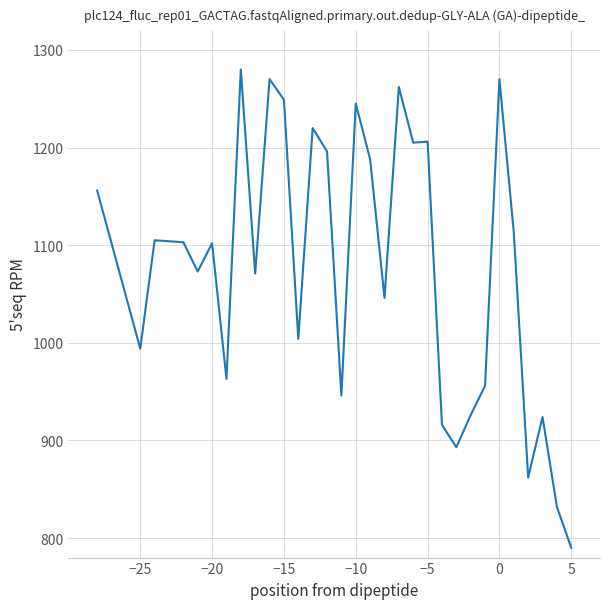

What is the greatest value displayed?

1280